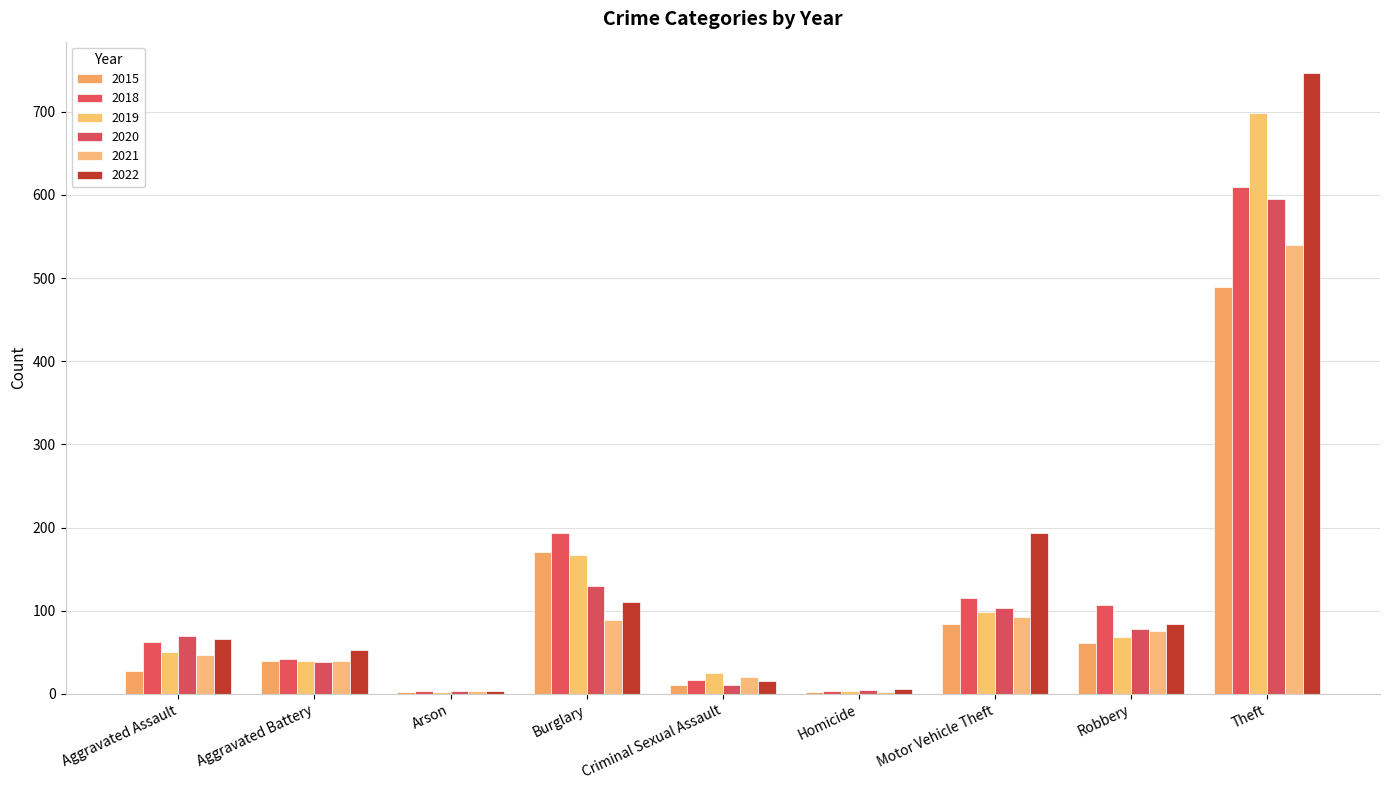

The 2022 series shows 747 at Theft. True or false?

True